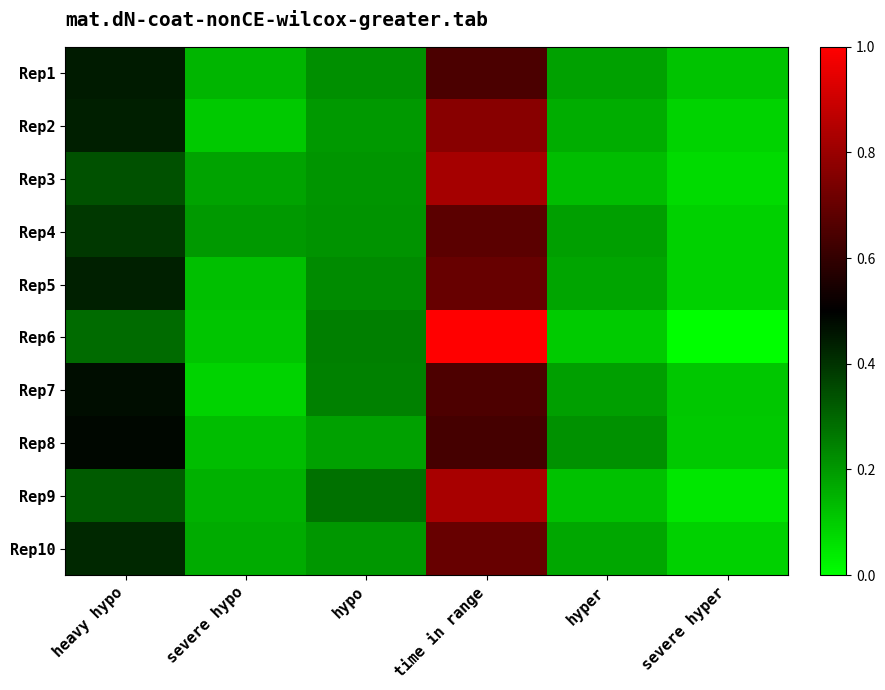

Reading left to right, list all the values displayed in this chart.

Rep1: heavy hypo=24.2	severe hypo=9.4	hypo=13.1	time in range=33.9	hyper=11.3	severe hyper=8.1
Rep2: heavy hypo=23.7	severe hypo=7.5	hypo=12.1	time in range=39.9	hyper=10.2	severe hyper=6.6
Rep3: heavy hypo=19.1	severe hypo=11.2	hypo=12.6	time in range=42.5	hyper=8.7	severe hyper=5.8
Rep4: heavy hypo=21.3	severe hypo=12.2	hypo=12.7	time in range=35.4	hyper=11.6	severe hyper=6.8
Rep5: heavy hypo=23.6	severe hypo=8.4	hypo=13.5	time in range=36.7	hyper=11.0	severe hyper=6.8
Rep6: heavy hypo=16.5	severe hypo=8.0	hypo=14.7	time in range=51.3	hyper=7.3	severe hyper=2.3
Rep7: heavy hypo=25.5	severe hypo=6.6	hypo=14.5	time in range=34.1	hyper=11.5	severe hyper=7.8
Rep8: heavy hypo=26.1	severe hypo=8.7	hypo=11.4	time in range=33.3	hyper=13.0	severe hyper=7.5
Rep9: heavy hypo=18.1	severe hypo=9.9	hypo=15.9	time in range=43.0	hyper=8.4	severe hyper=4.7
Rep10: heavy hypo=22.9	severe hypo=10.4	hypo=12.4	time in range=36.6	hyper=10.9	severe hyper=6.8